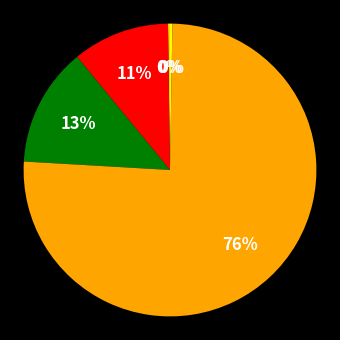

Is there a majority slice in this chart?

Yes